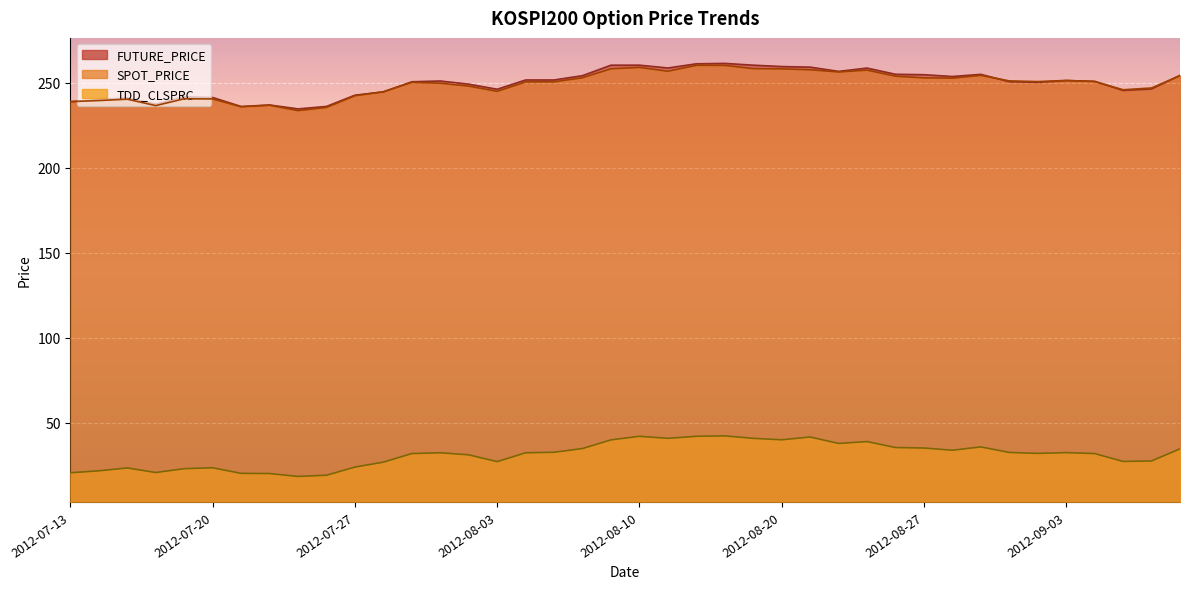

At which category does SPOT_PRICE reach its first local valley?

2012-07-18